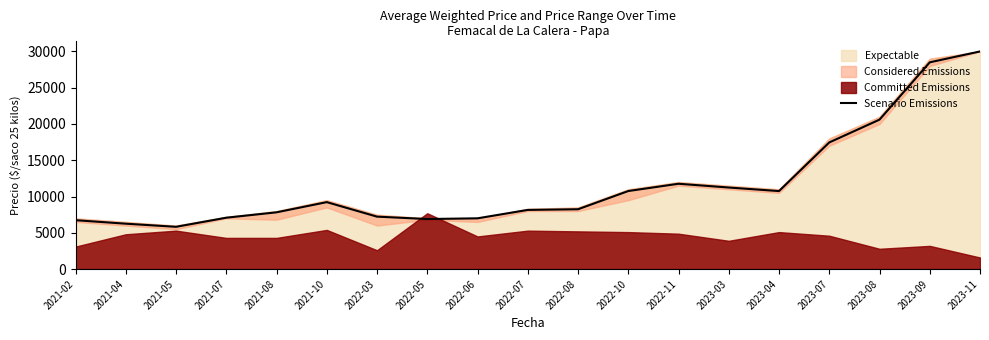

What is the approximate value at 2021-10?

9231